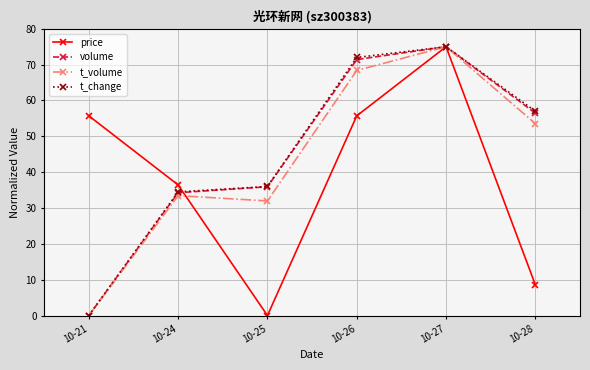

What is the approximate value of volume at 10-24?

34.3